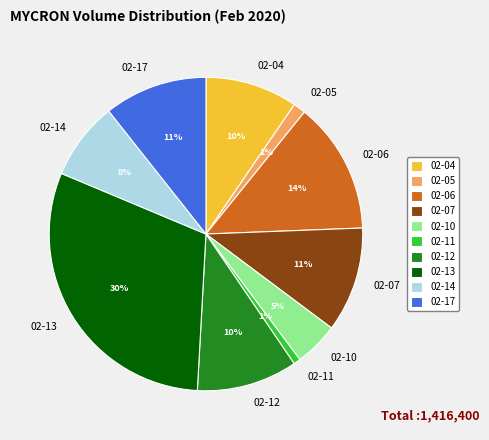

Is the sum of 02-07 and 02-14 greater than half?

No